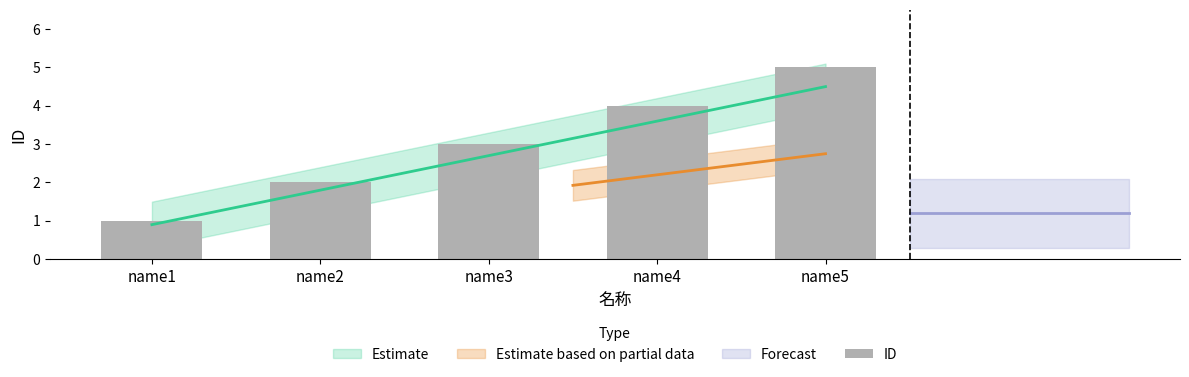

What is the change in value from name1 to name2?

+1